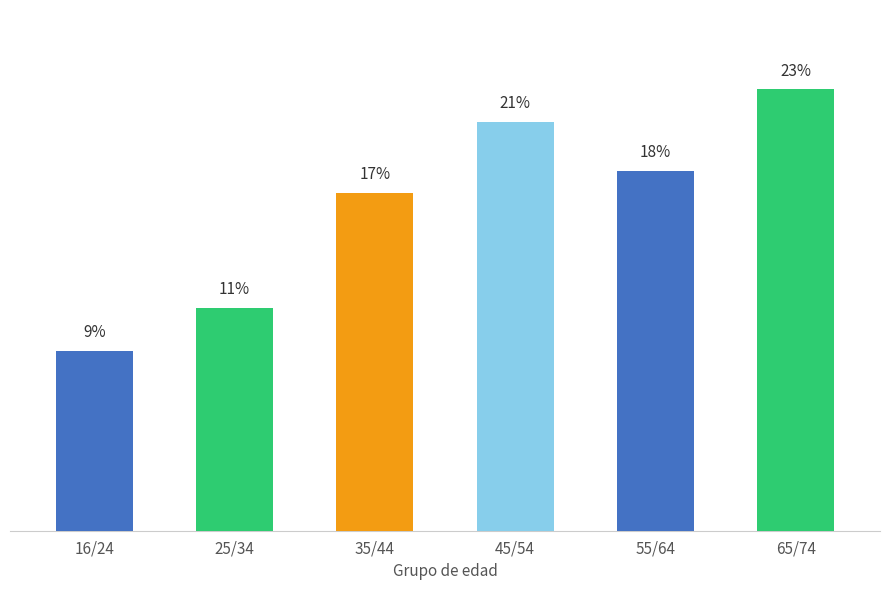

Count the values in the range 228070 to 418278.

4